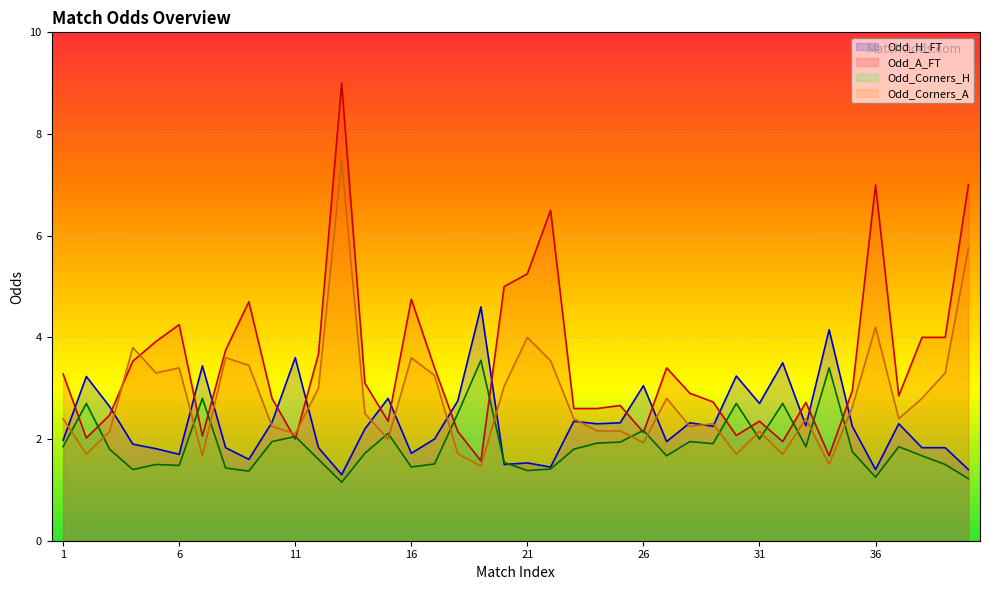

The value of Odd_A_FT at 8 is 3.8. True or false?

True